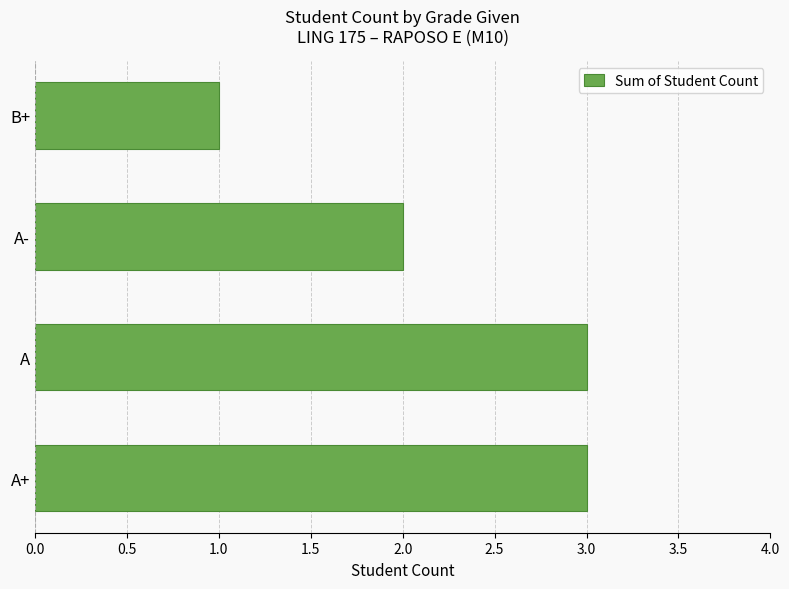

What is the sum of the values at A and A-?

5